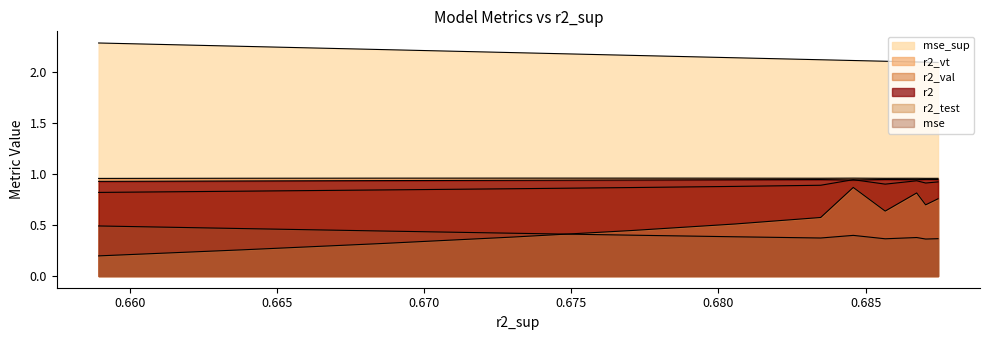

What are all the series names shown in the legend?

r2, r2_test, r2_val, r2_vt, mse, mse_sup